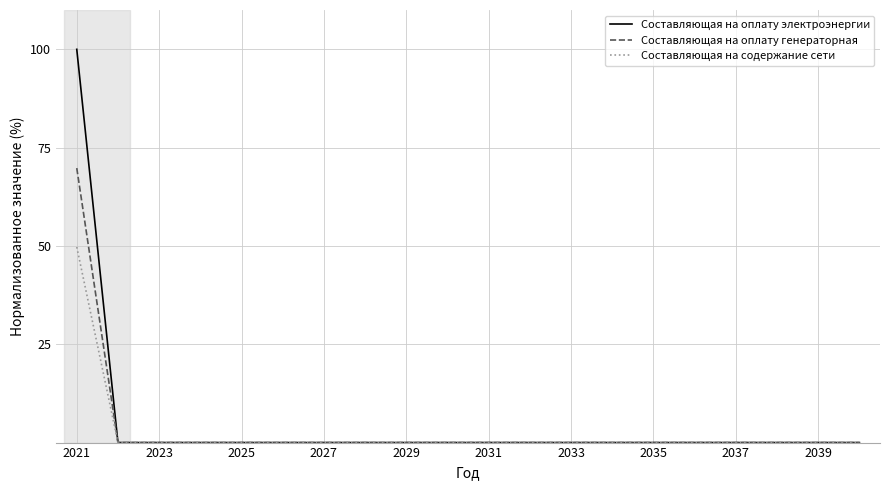

Which series has the widest spread of values?

Составляющая на оплату электроэнергии